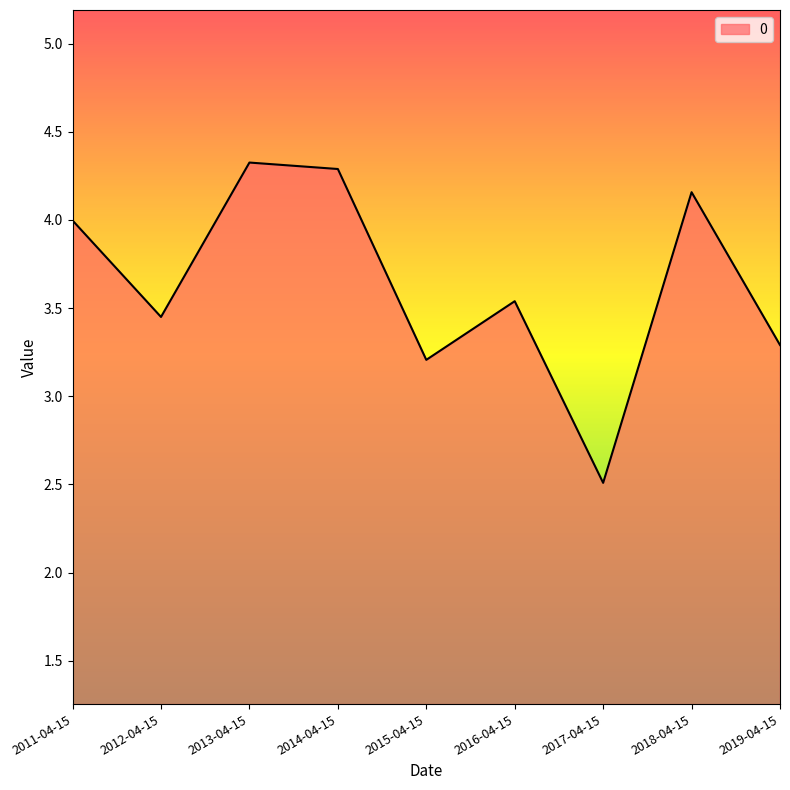

Where is the first local minimum?

2012-04-15